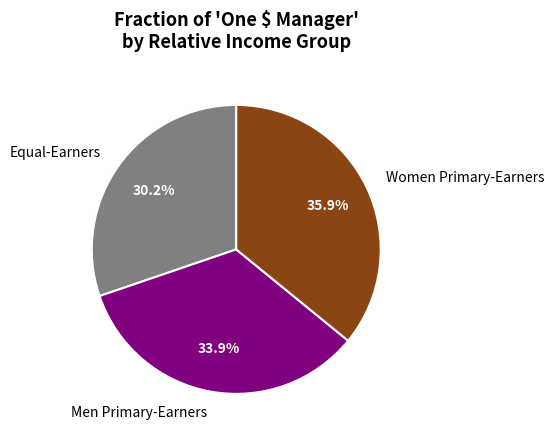

To the nearest percent, what percentage of the pie is Women Primary-Earners?

36%